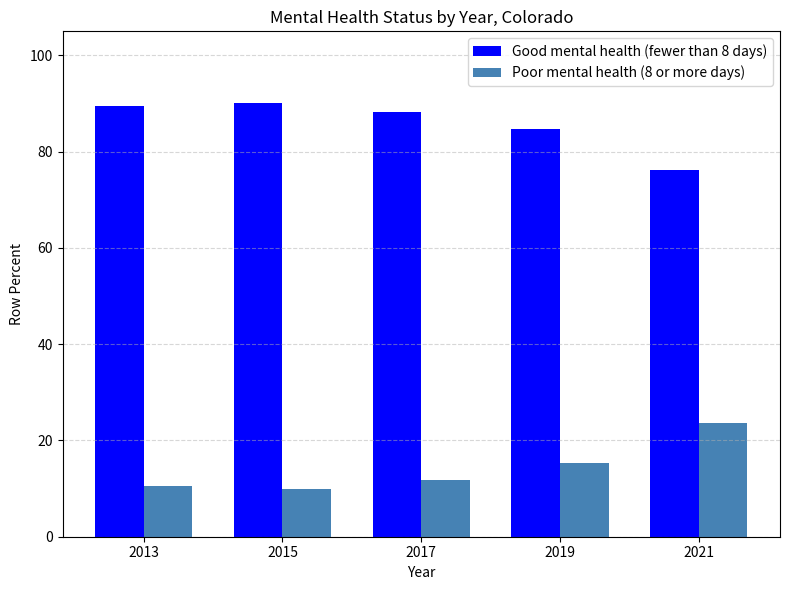

What is the minimum value for Good mental health (fewer than 8 days)?

76.3